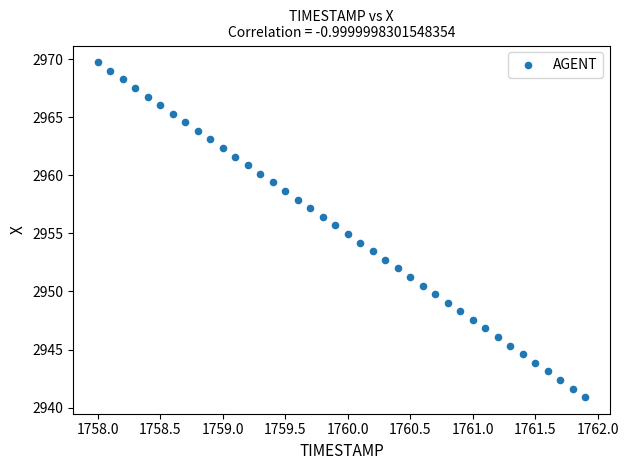

What is the range of Y values (max minus min)?

28.8